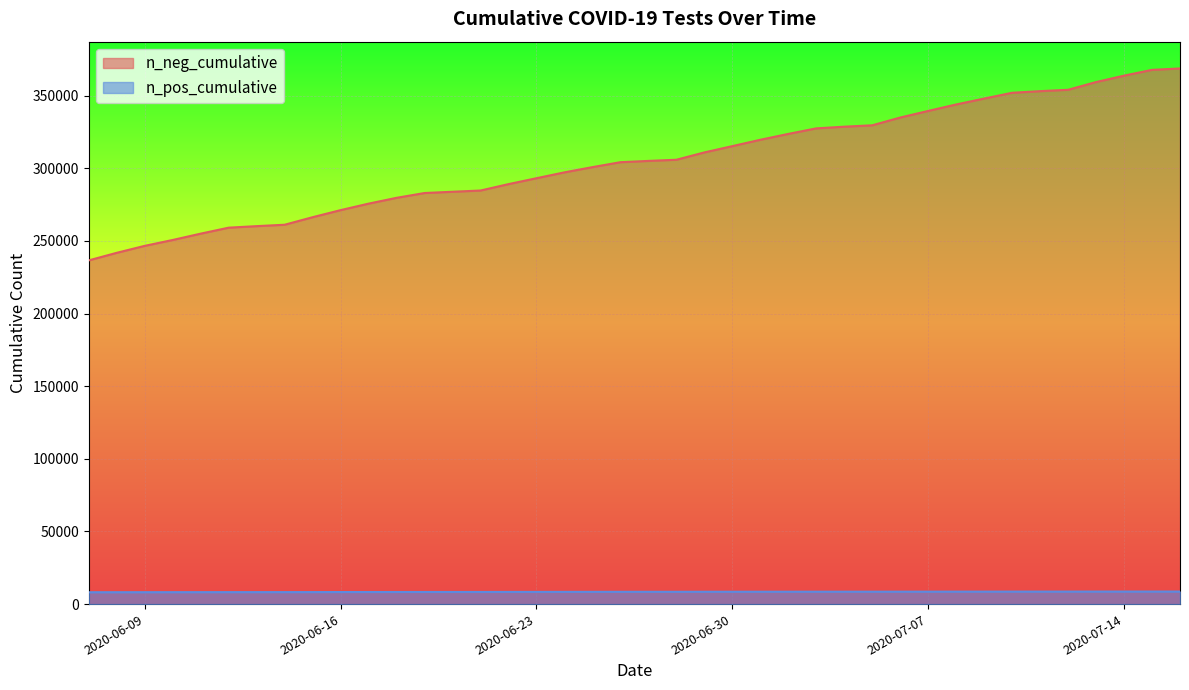

Which series has the largest total across all categories?

n_neg_cumulative